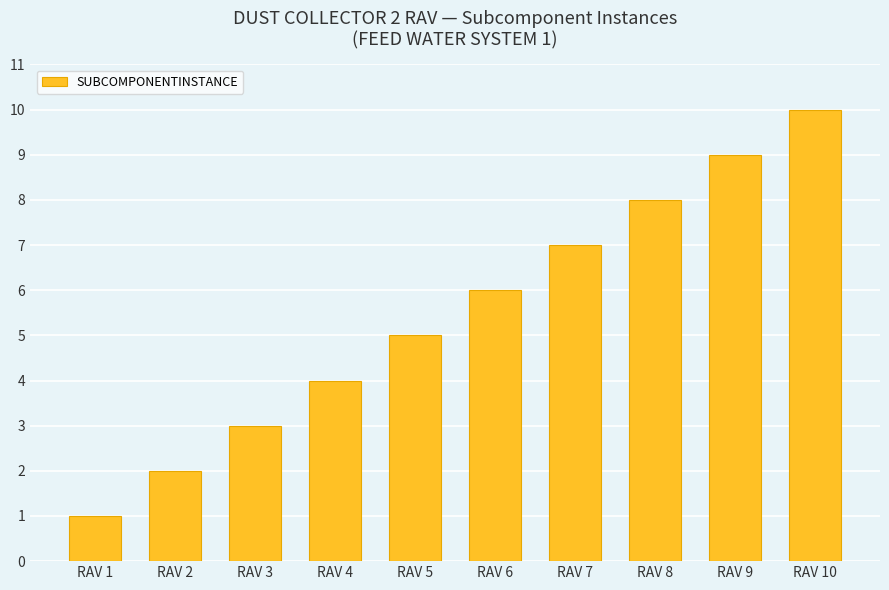

How many distinct data groups are displayed?

1